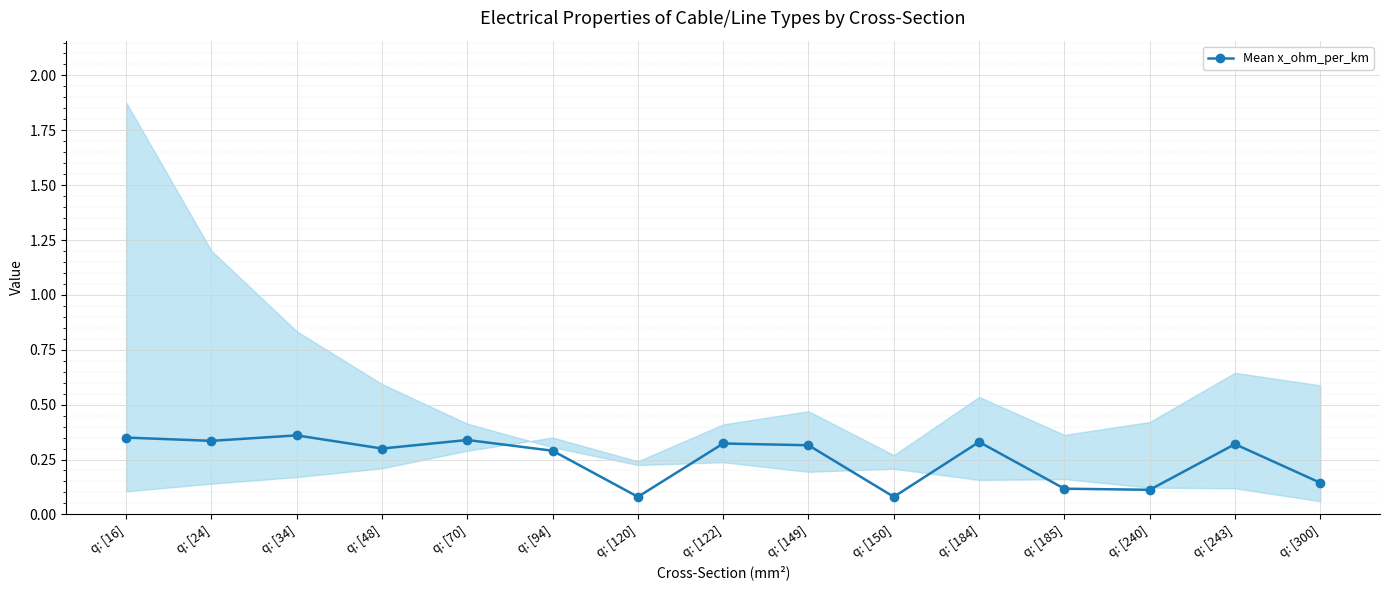

The chart shows a value of 0.1 at q: [185]. True or false?

True